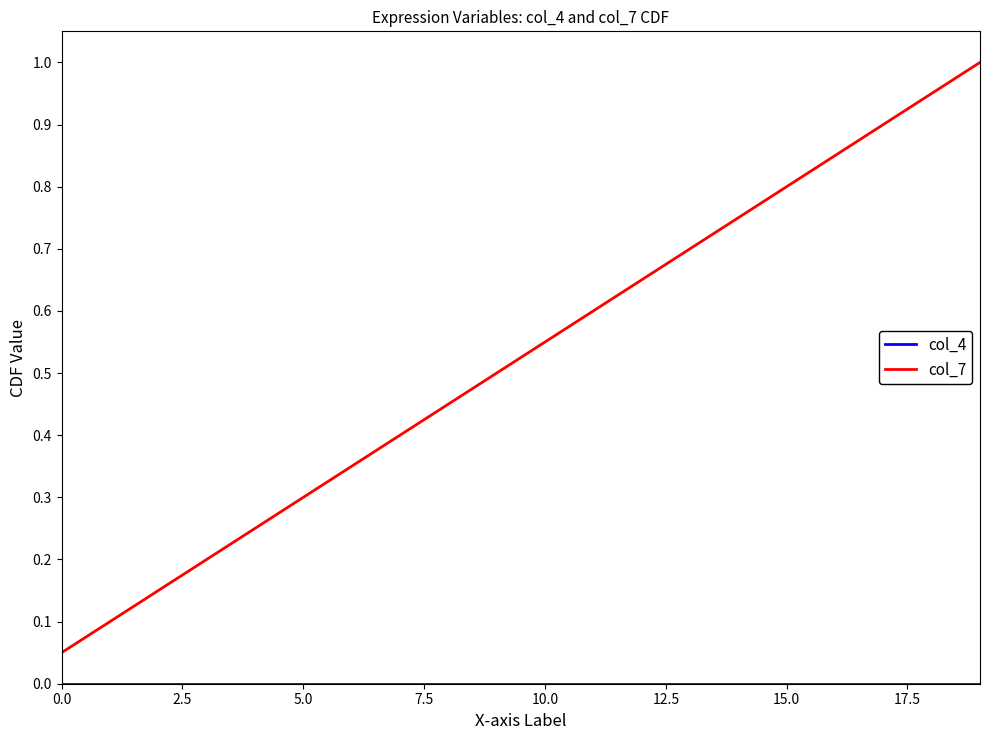

Which series has the widest spread of values?

col_7